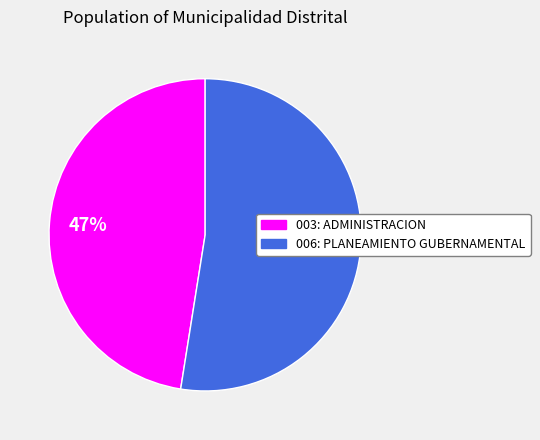

To the nearest percent, what is the average slice percentage?

50%